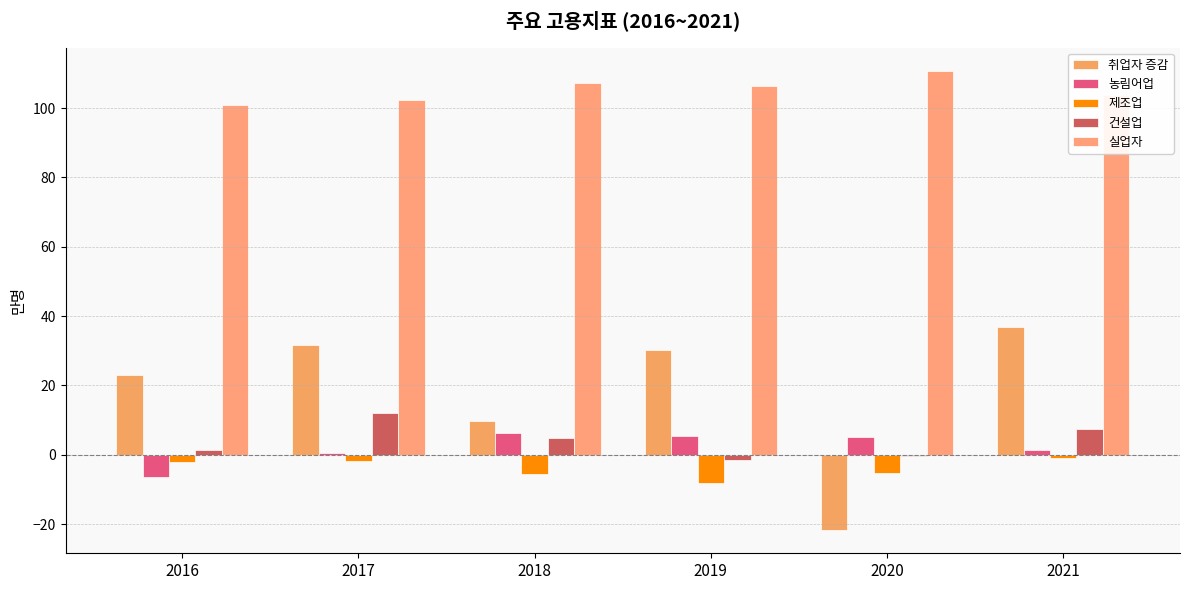

What is the maximum value for 실업자?

110.8